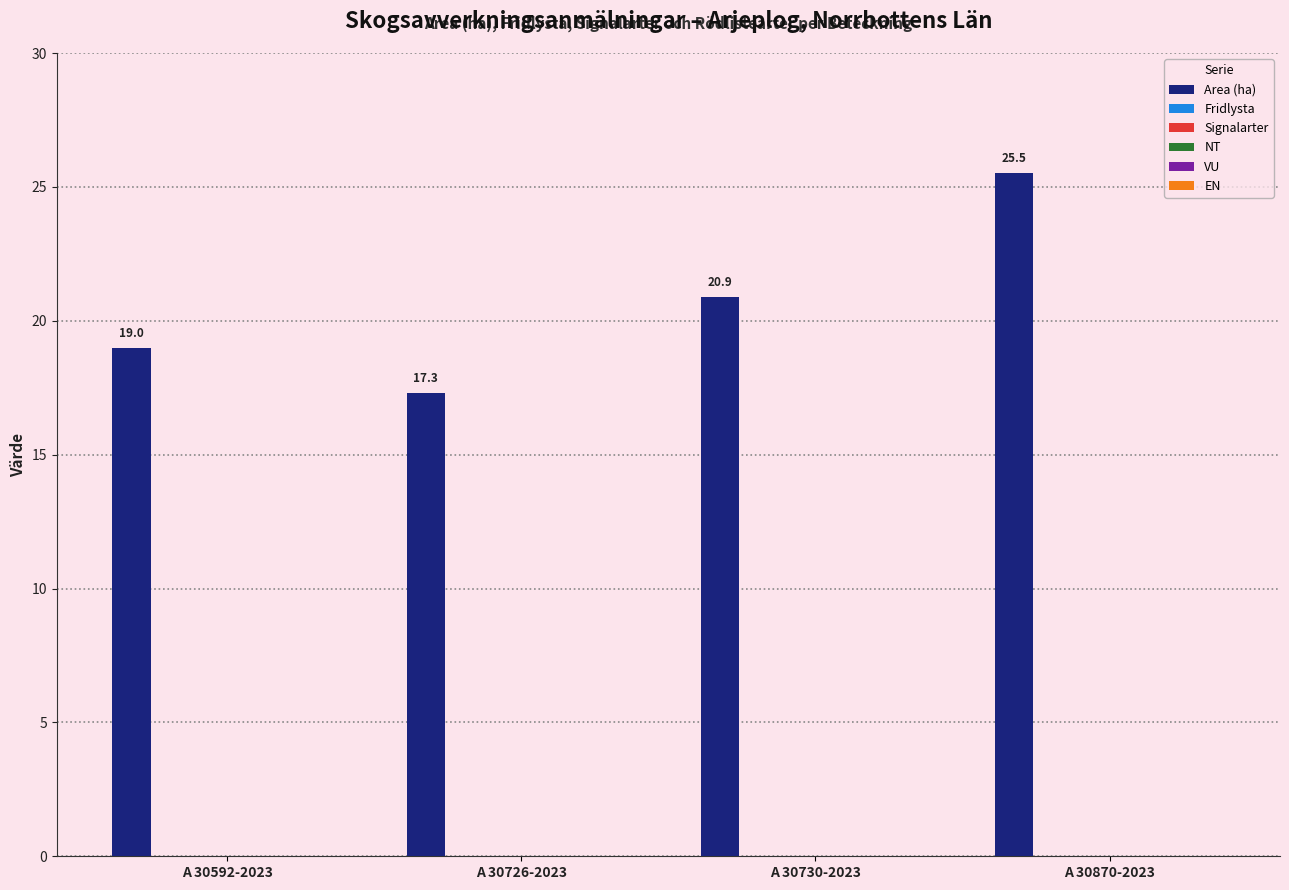

What is the smallest value displayed?

17.3